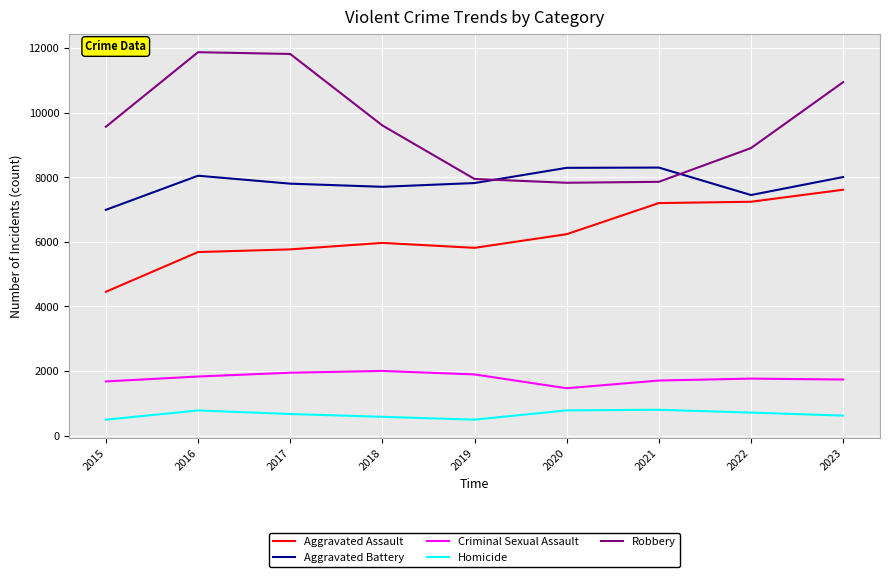

Which category has the highest value in the Aggravated Assault series?

2023